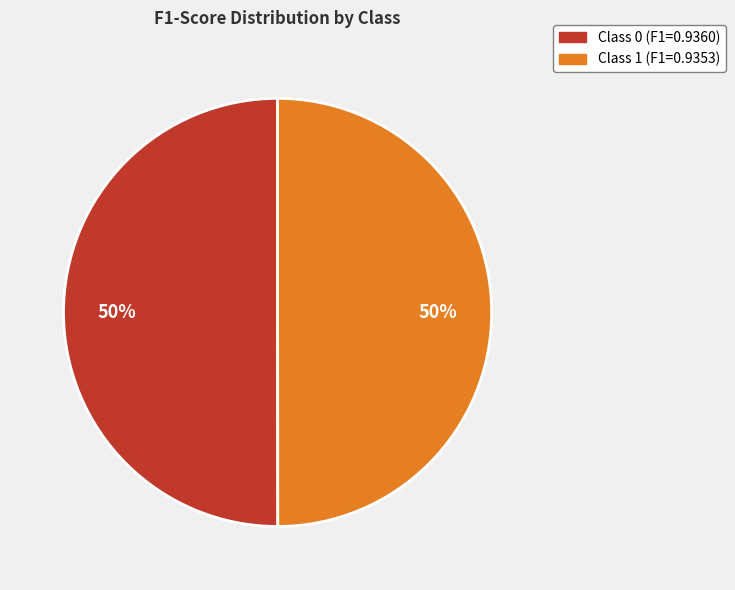

The Class 0 (F1=0.9360) slice represents 50% of the pie. True or false?

True